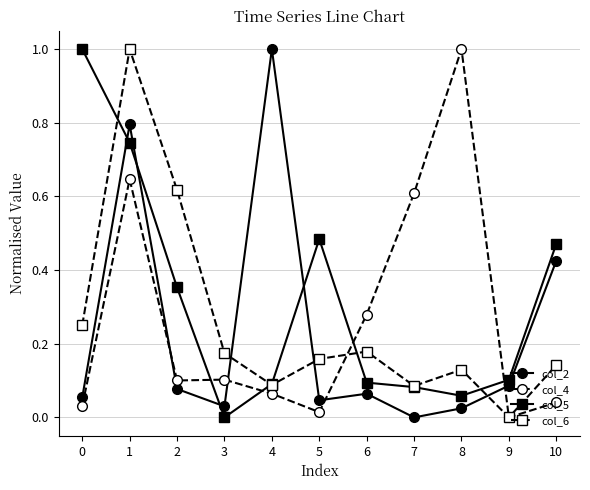

At how many categories does at least one series exceed 0?

11